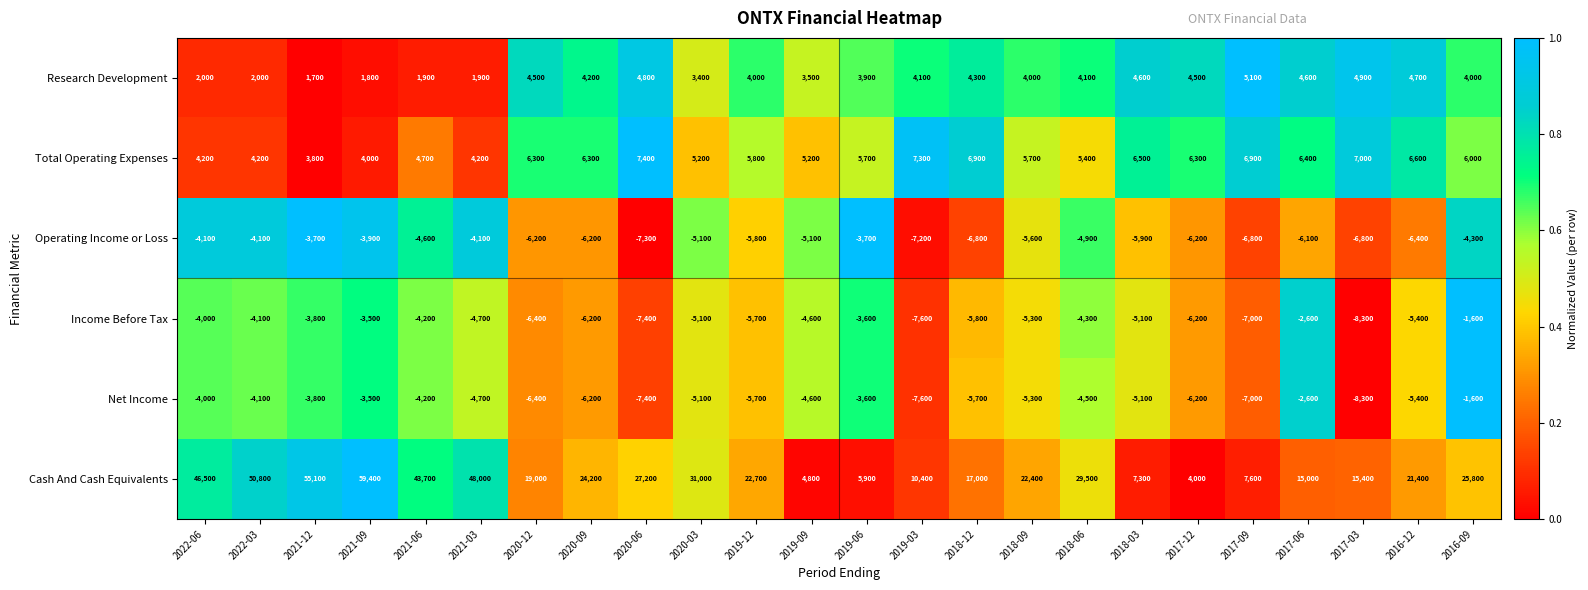

What is the difference between the highest and lowest values at 2020-06?

34600